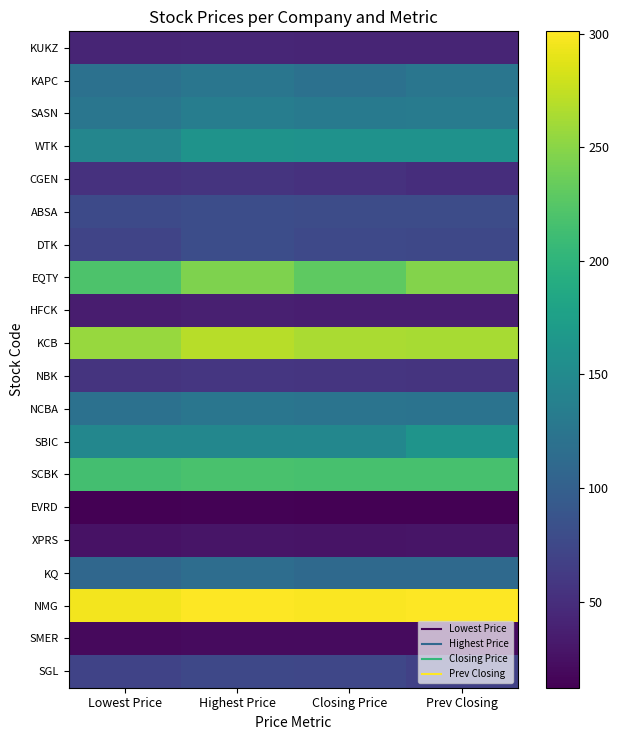

At which category does the chart reach its peak across all series?

Highest Price